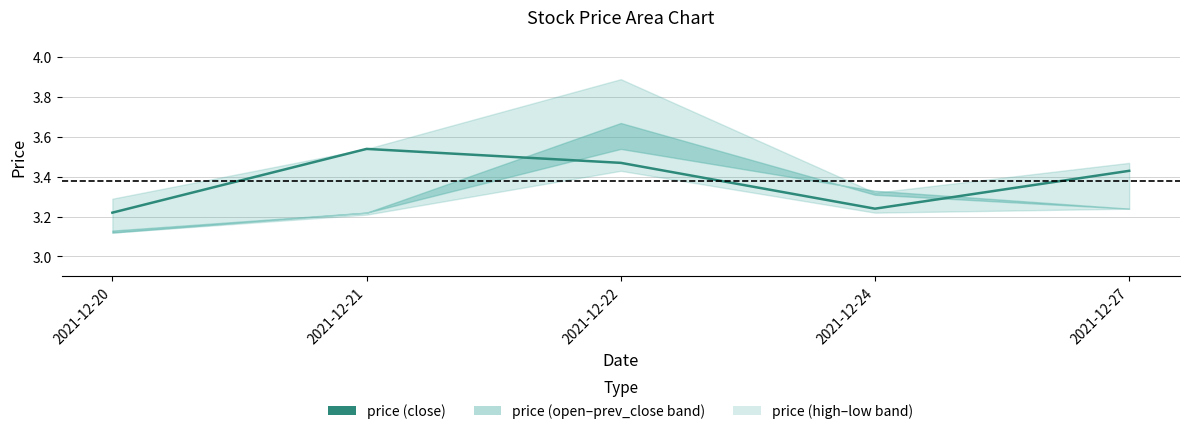

Does the chart have visible grid lines?

Yes